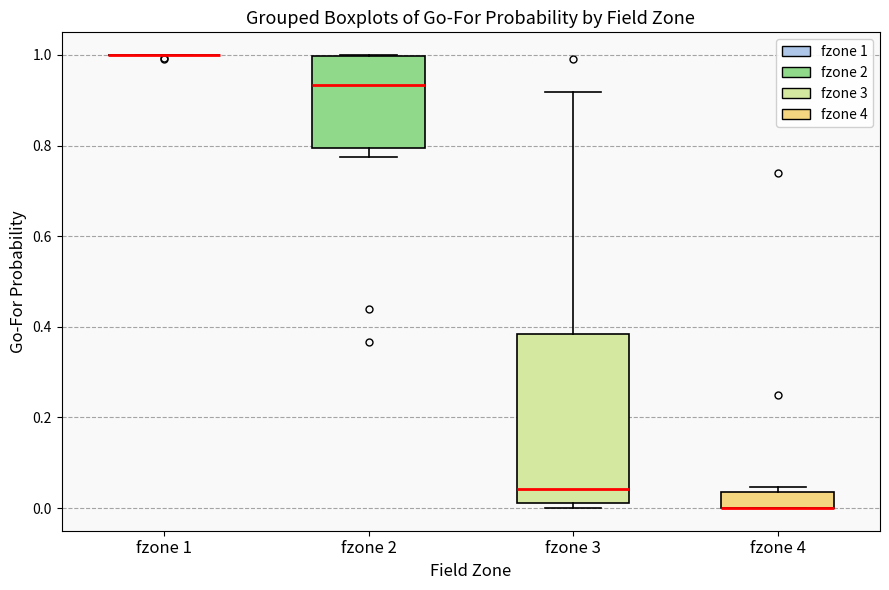

Reading left to right, transcribe this box plot: for each box, give where its median line is, the range the box spans, and where its two whiskers end, as read against the y-axis. The values are not printed on the chart, so give them approximately, as read against the axis.

fzone 1: box collapsed to a line at 1.00, whiskers 1.00 to 1.00
fzone 2: median 0.94, box 0.80 to 1.00, whiskers 0.78 to 1.00
fzone 3: median 0.04, box 0.02 to 0.38, whiskers 0.00 to 0.92
fzone 4: median 0.00 (drawn on the box's lower edge), box 0.00 to 0.04, whiskers 0.00 to 0.04 (just above the box's upper edge)